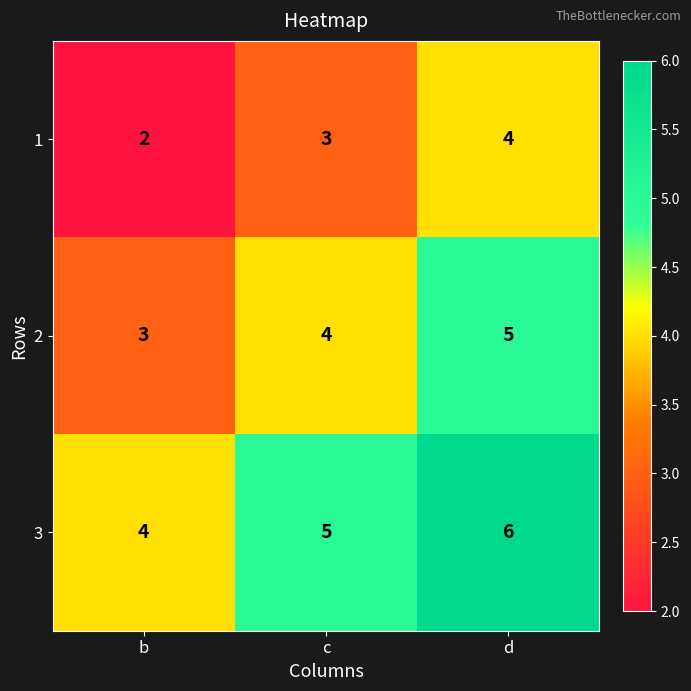

True or false: 3 has a value of 6 at d.

True